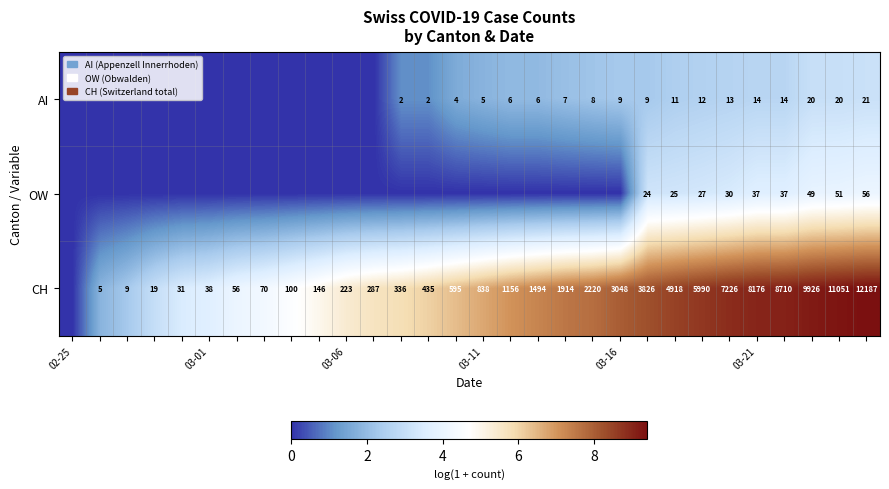

How many positive values does the CH series have?

29